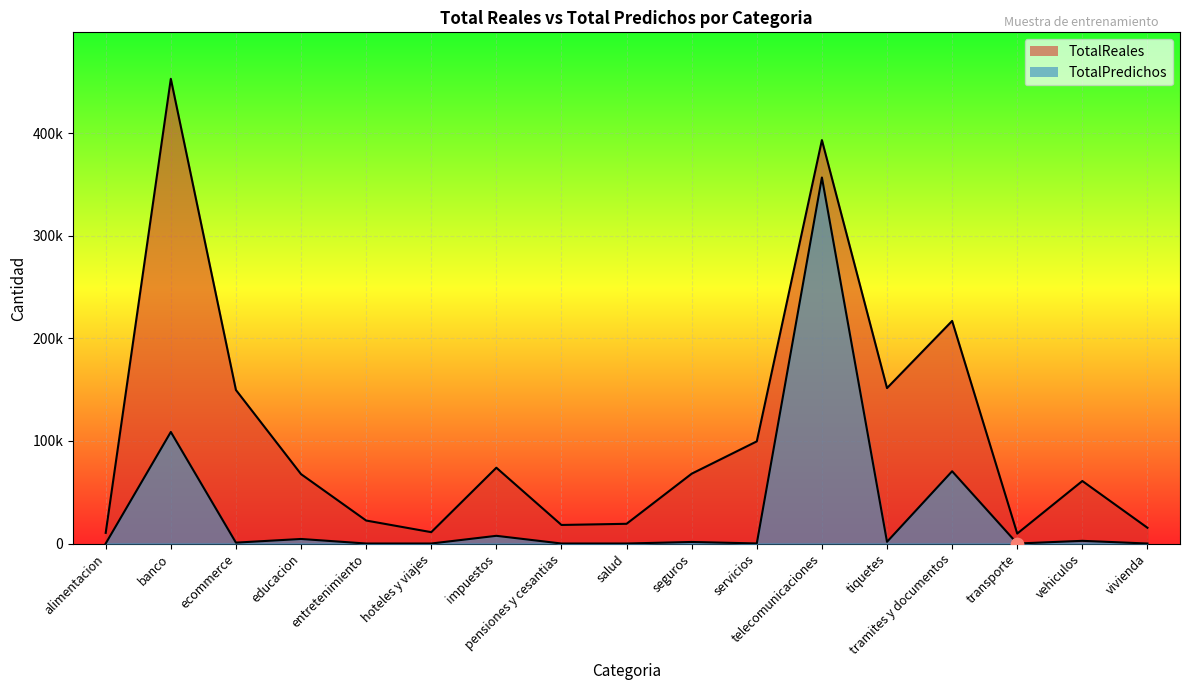

What are all the series names shown in the legend?

TotalReales, TotalPredichos